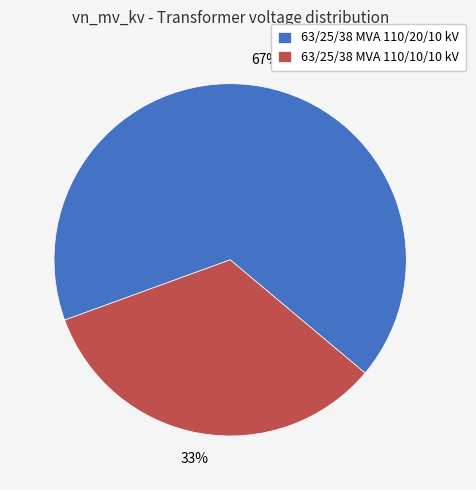

True or false: 63/25/38 MVA 110/10/10 kV accounts for 33% of the total.

True